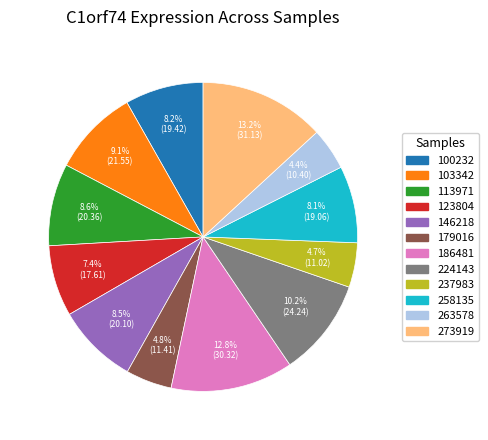

How many segments does this pie chart have?

12